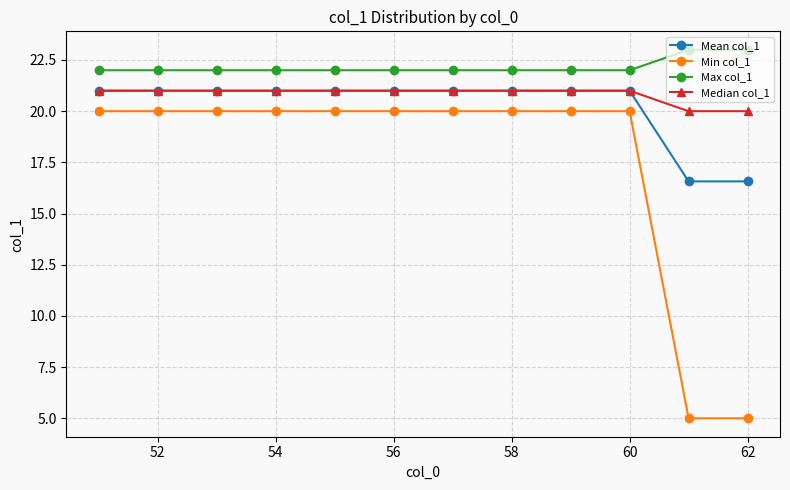

What is the value of the Max col_1 point at the 7th from the left?

22.0